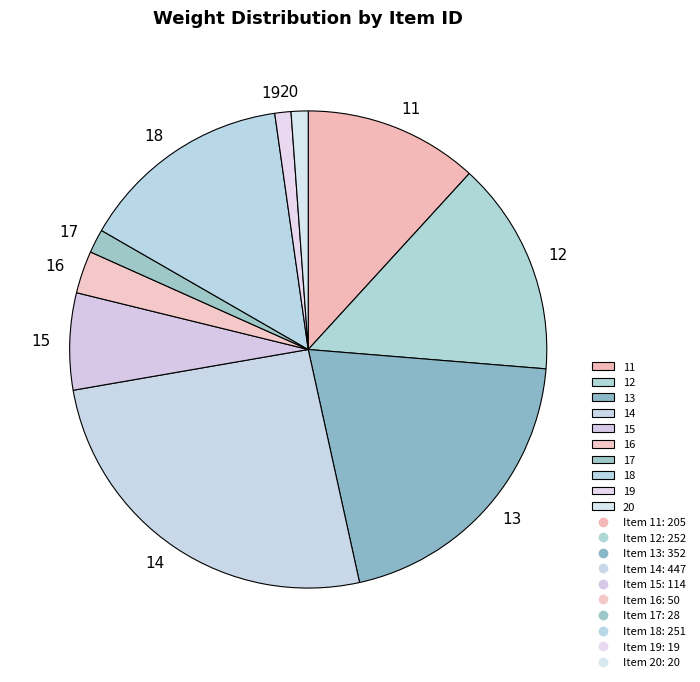

The 12 slice represents 3% of the pie. True or false?

False